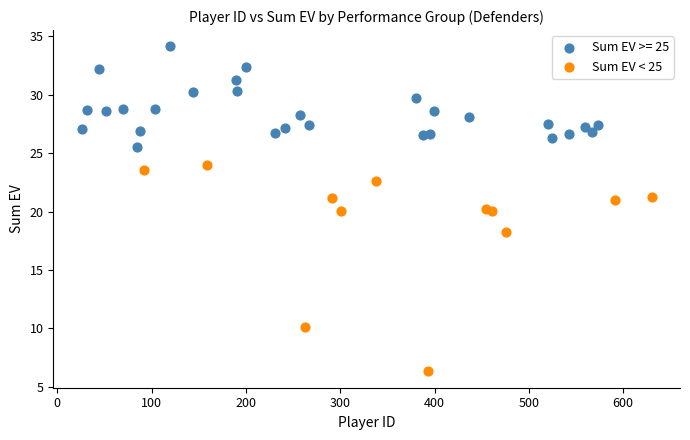

Which series contains the lowest Y value?

Sum EV < 25